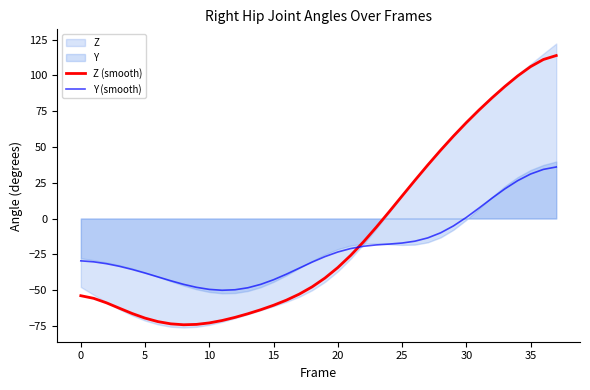

Is it true that Y (smooth) equals -49.5 at 10?

True